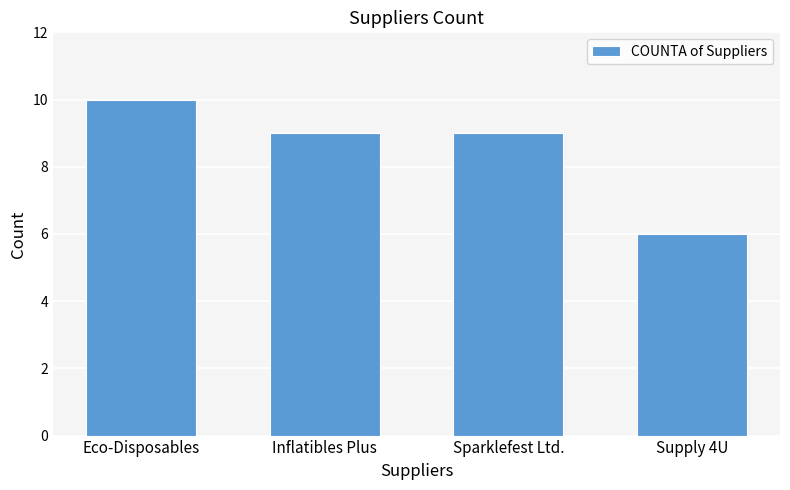

What position from the left is Inflatibles Plus?

2